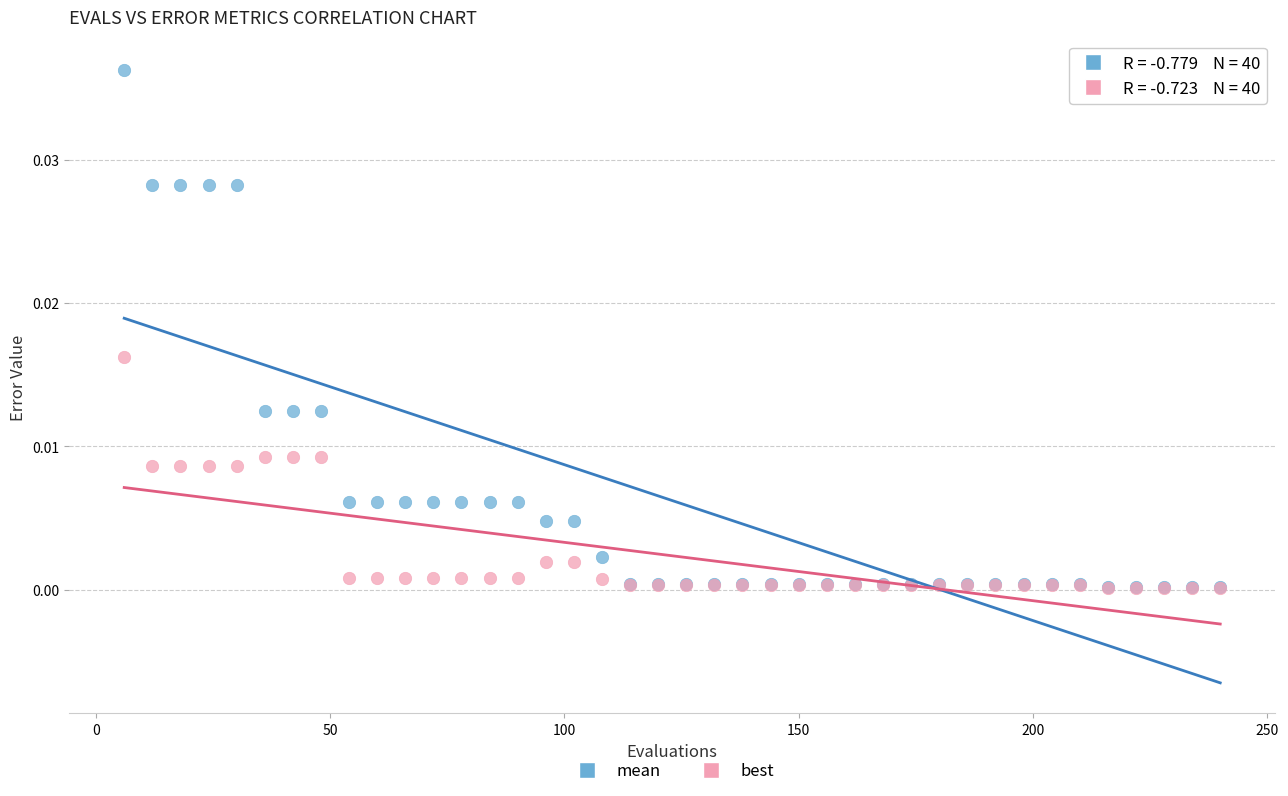

What are all the series names shown in the legend?

mean, best